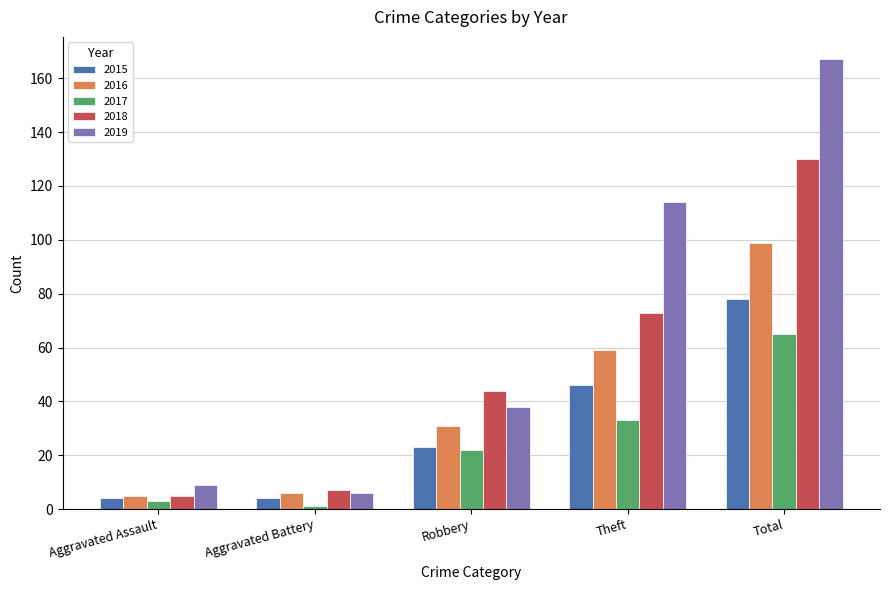

How many series are shown in this chart?

5